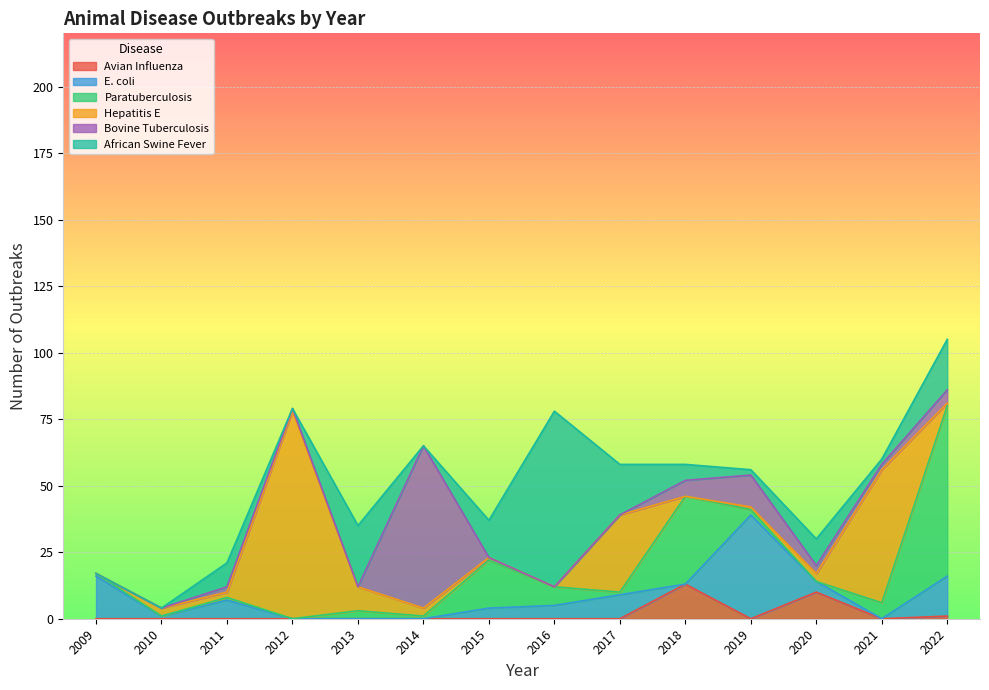

What is the total value across all series at 2018?

58